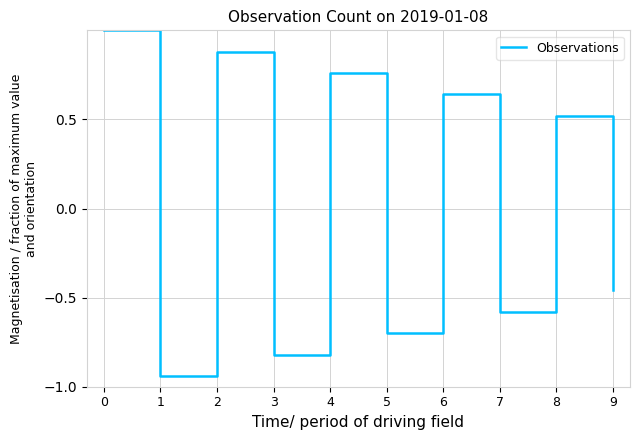

List the labels in order of value, largest first.

0, 2, 4, 6, 8, 9, 7, 5, 3, 1